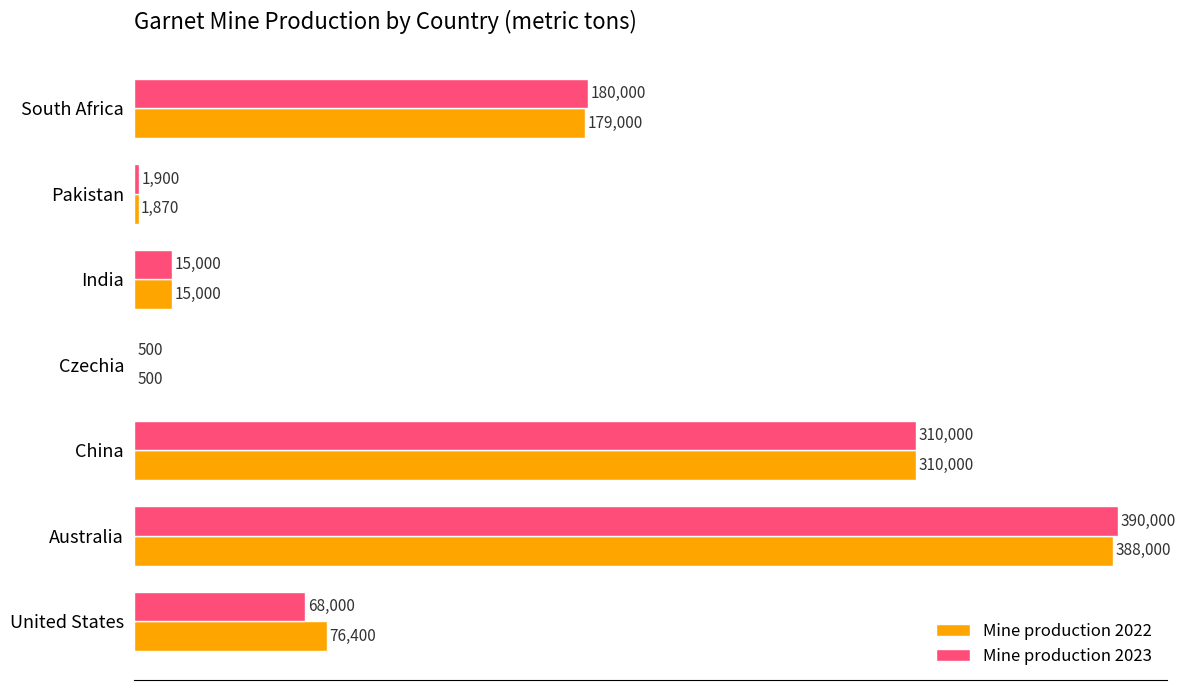

The value of Mine production 2023 at Australia is 260869. True or false?

False